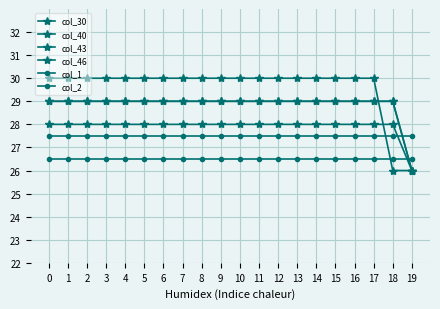

How many lines are shown in the chart?

6